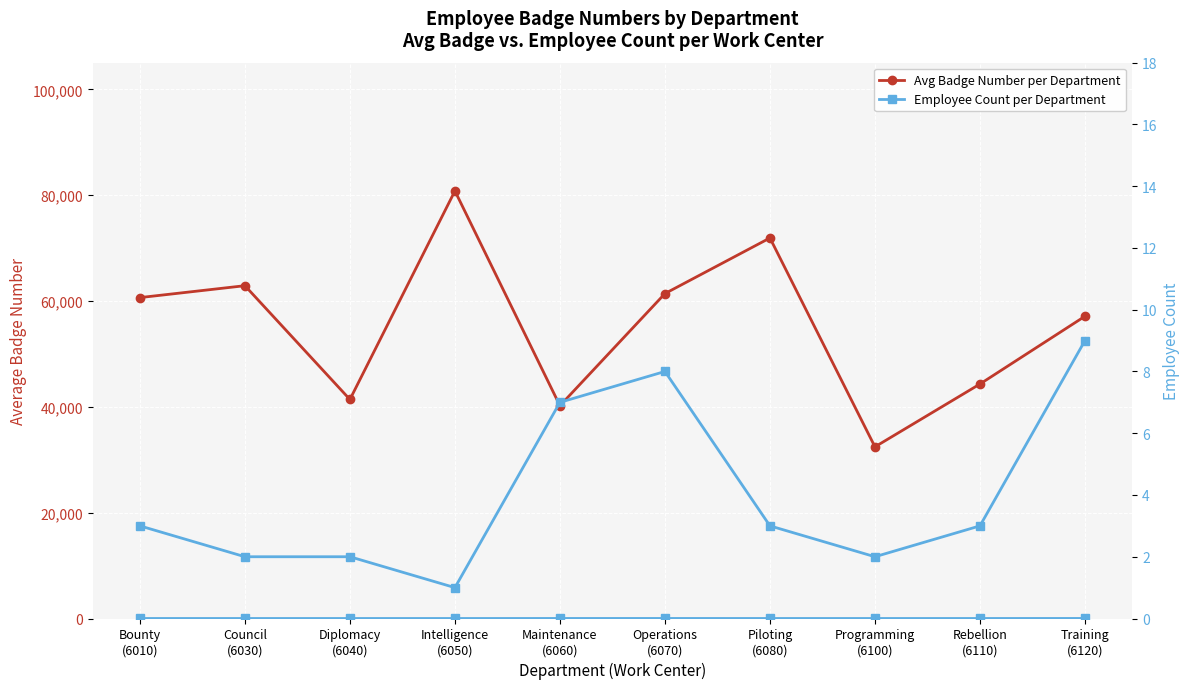

True or false: Avg Badge Number per Department and Employee Count per Department cross at least once.

False